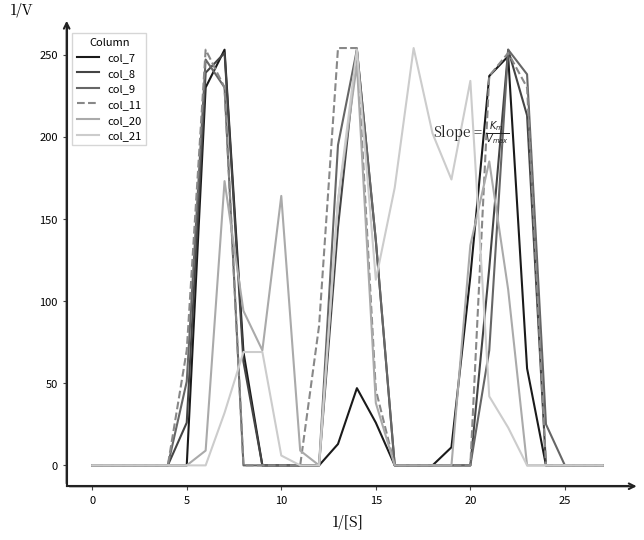

What is the maximum value for col_20?

244